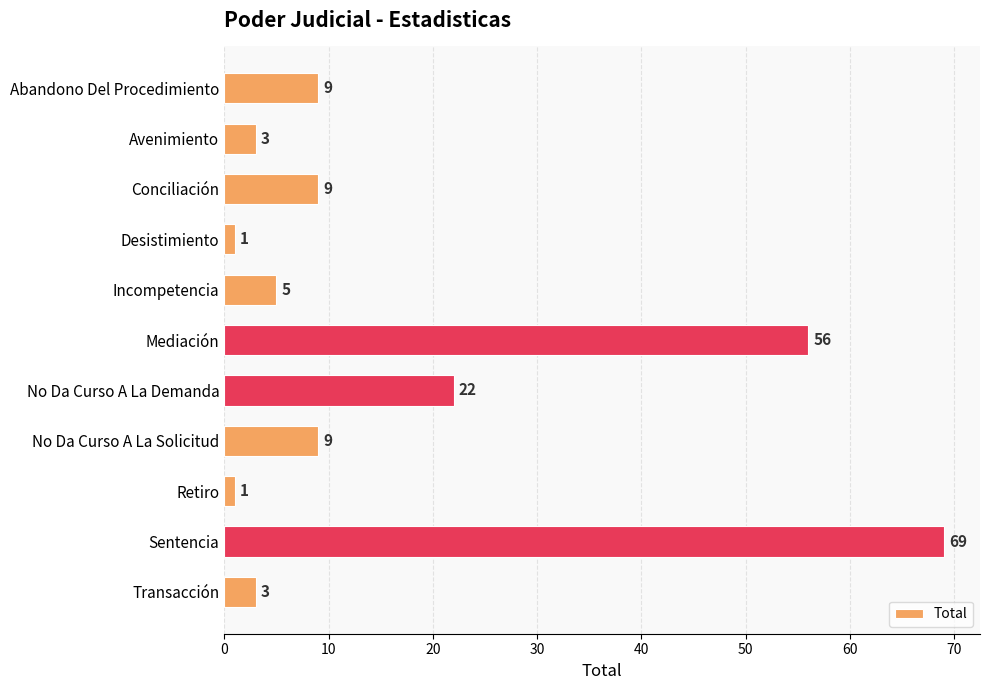

What is the greatest value displayed?

69